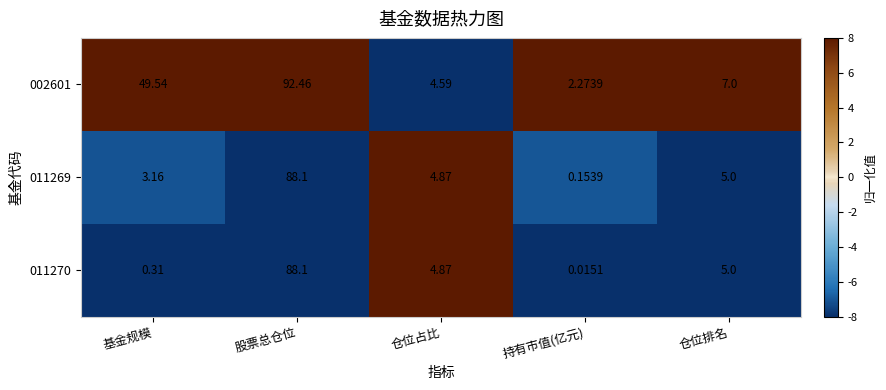

At which label does 011270 reach its minimum?

持有市值(亿元)